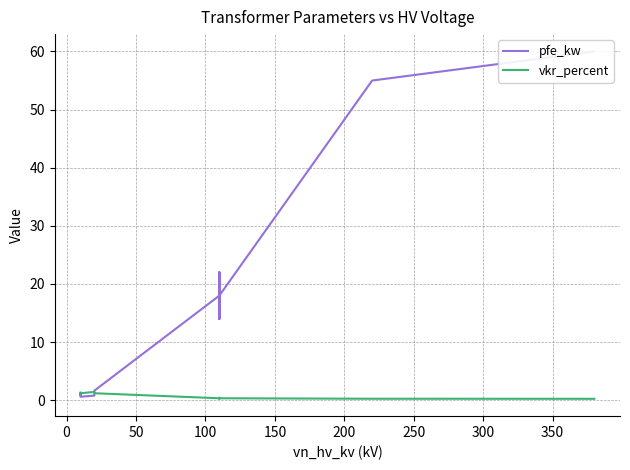

What is the label of the 9th point from the left?

350